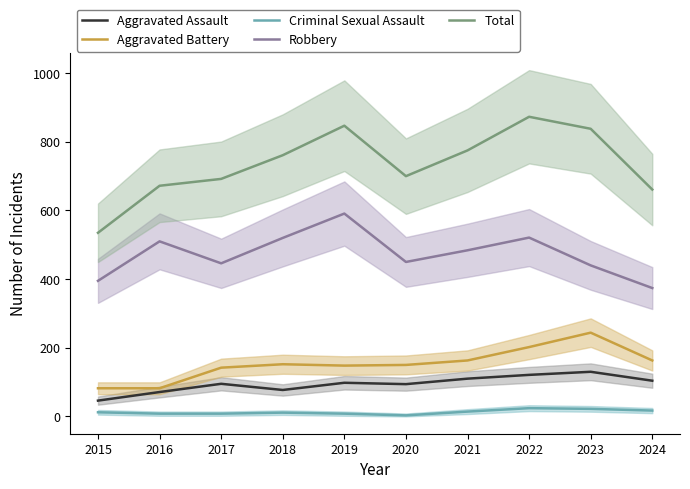

The value of Criminal Sexual Assault at 2018 is 17. True or false?

False